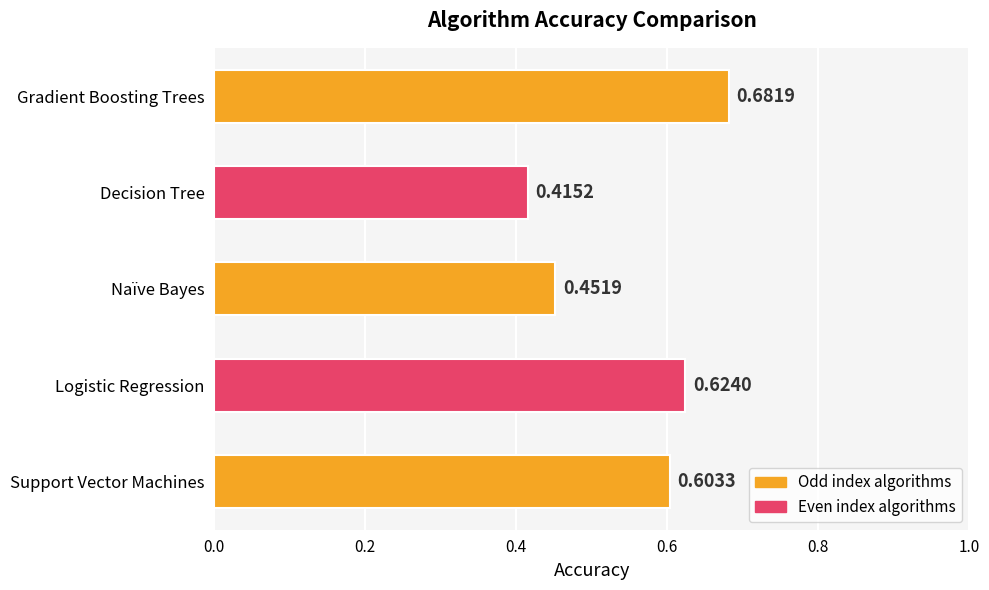

At which label is the value closest to 0?

Decision Tree